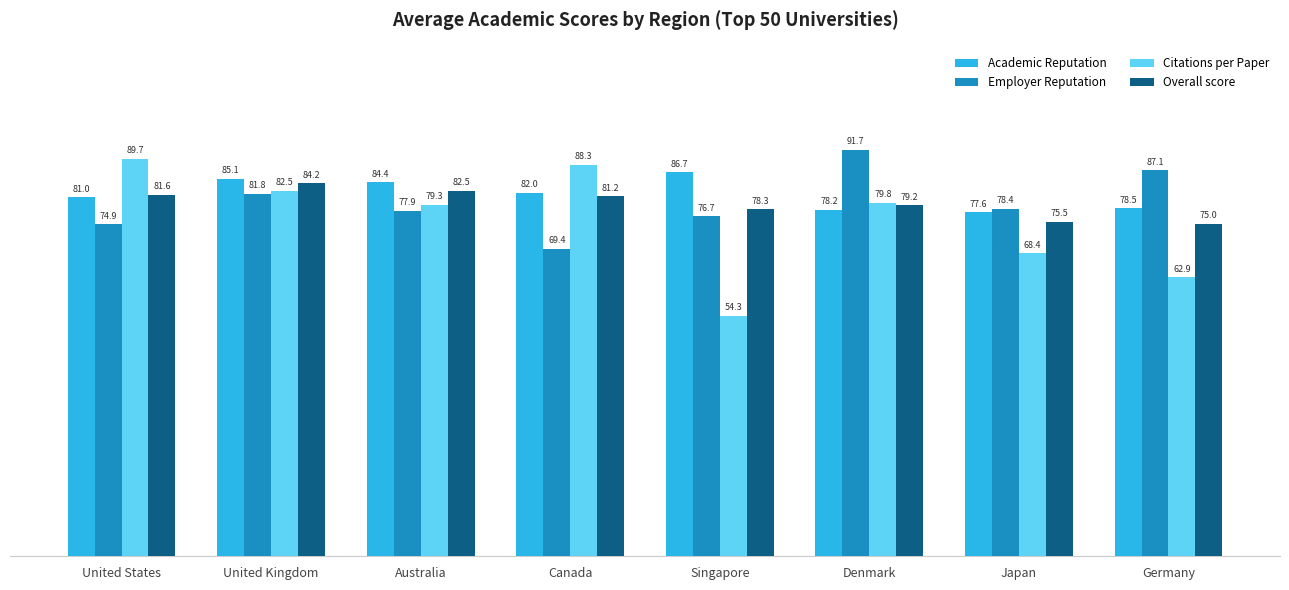

List the series in order of their peak value, highest first.

Employer Reputation, Citations per Paper, Academic Reputation, Overall score